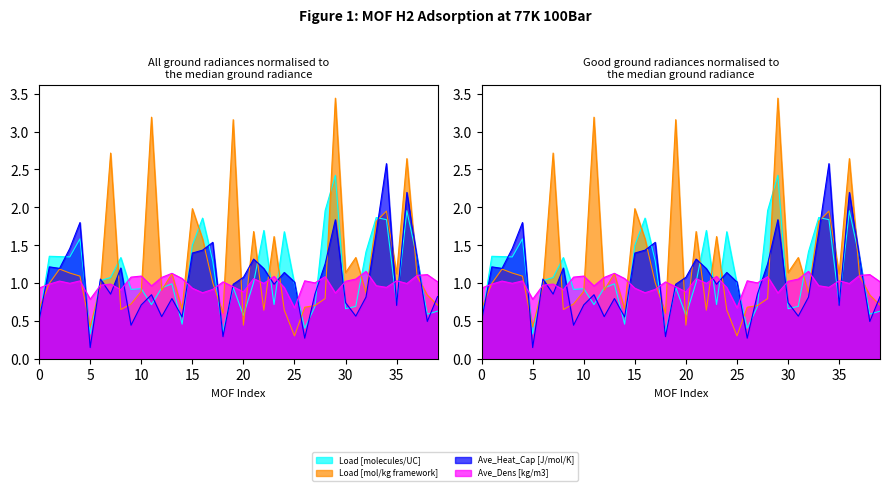

How many values in the Load [molecules/UC] series are below 1?

20